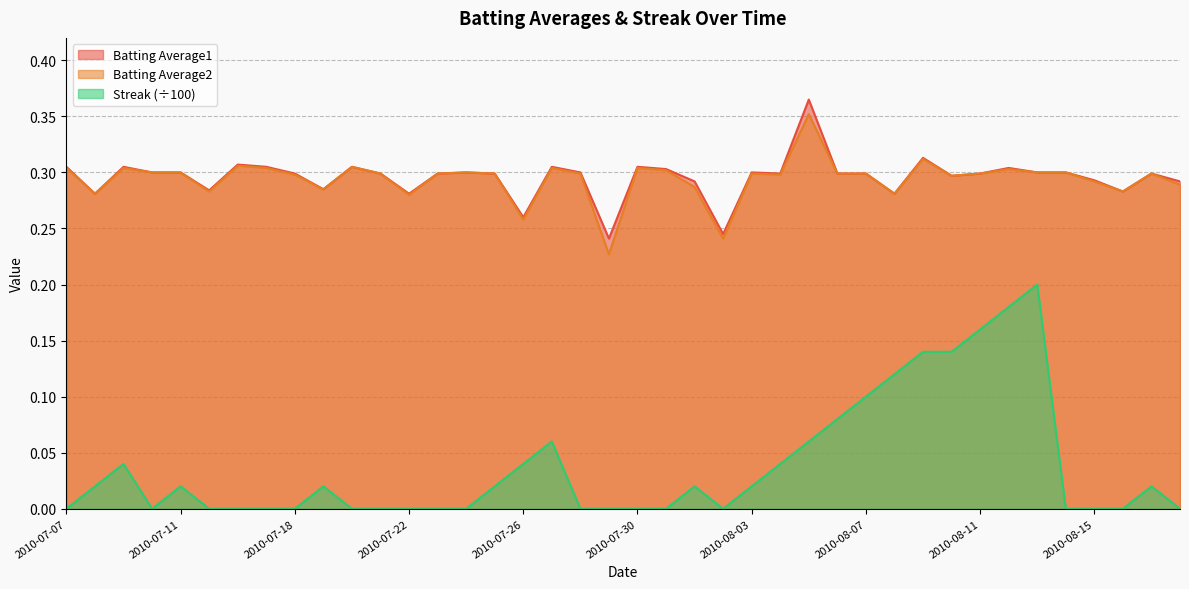

Between 2010-07-09 and 2010-08-07, which series saw the biggest shift?

Streak